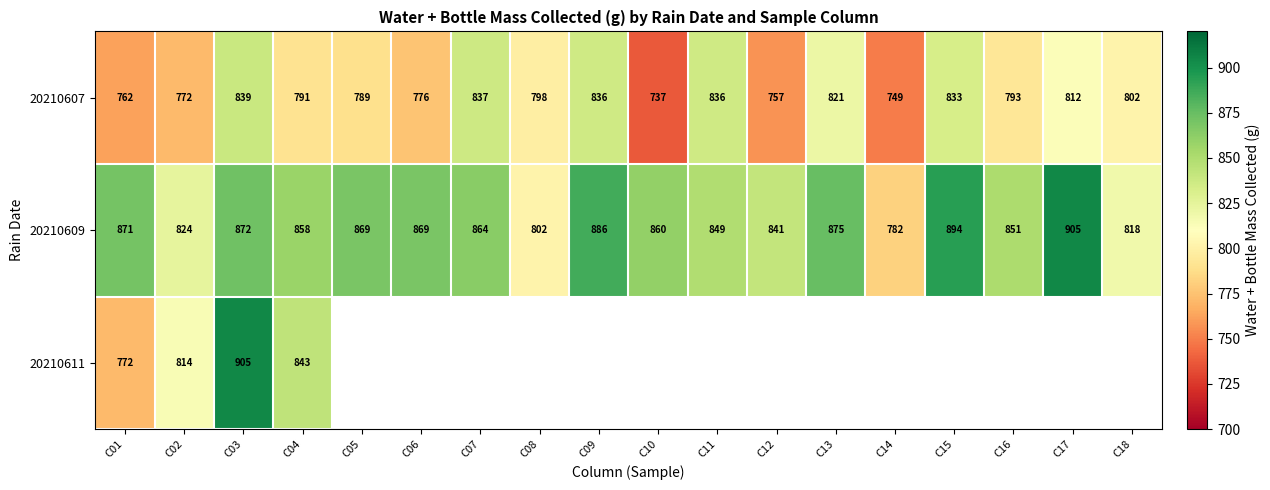

At which category is the sum across all series the highest?

C03